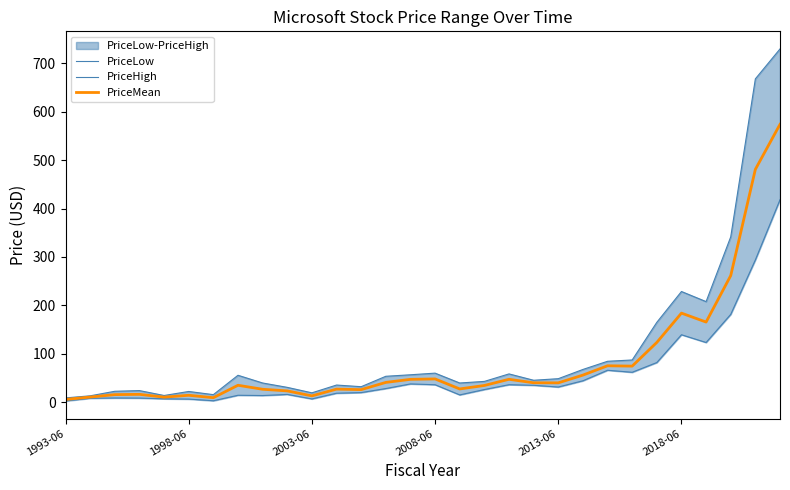

Where does the PriceHigh series first go above 48?

7